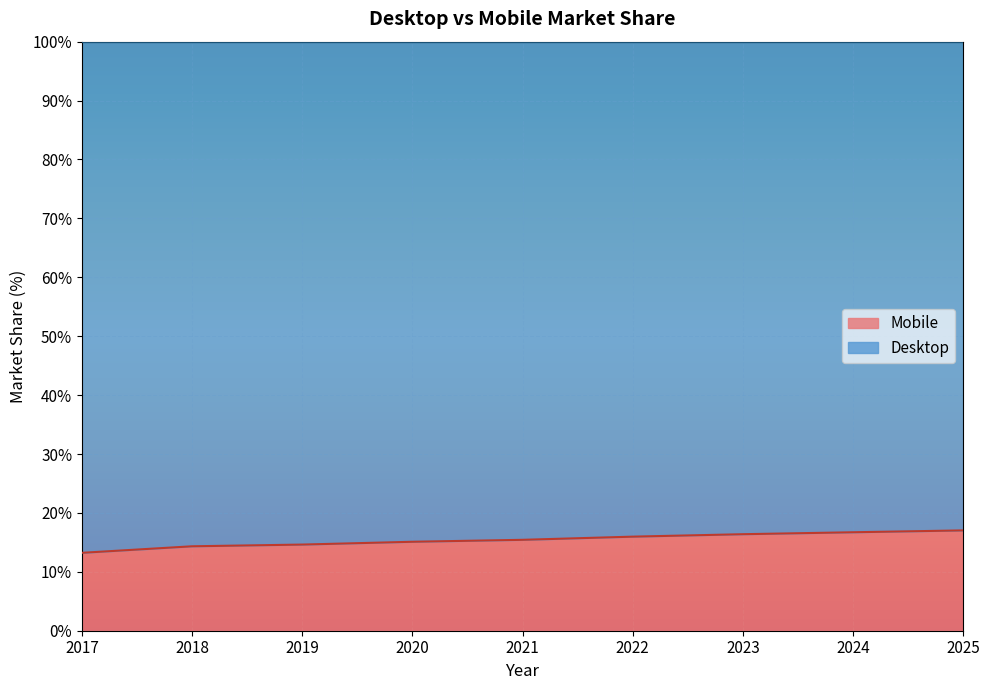

How many values exceed 15?

6